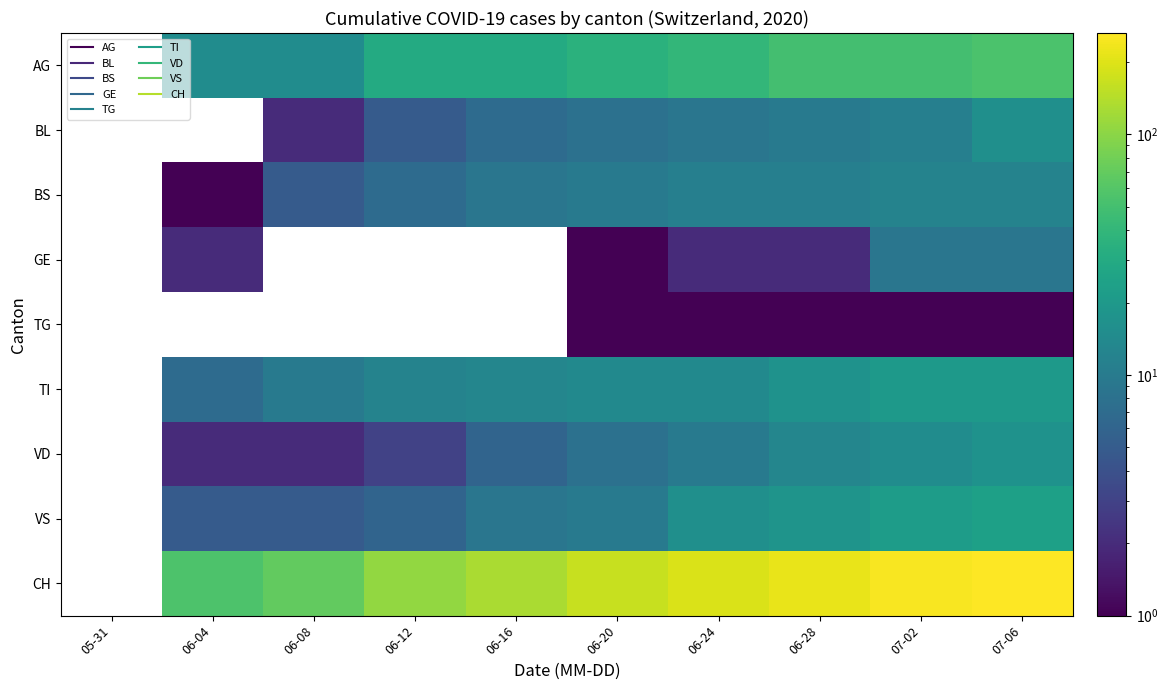

The value of TI at 06-24 is 7.7. True or false?

False